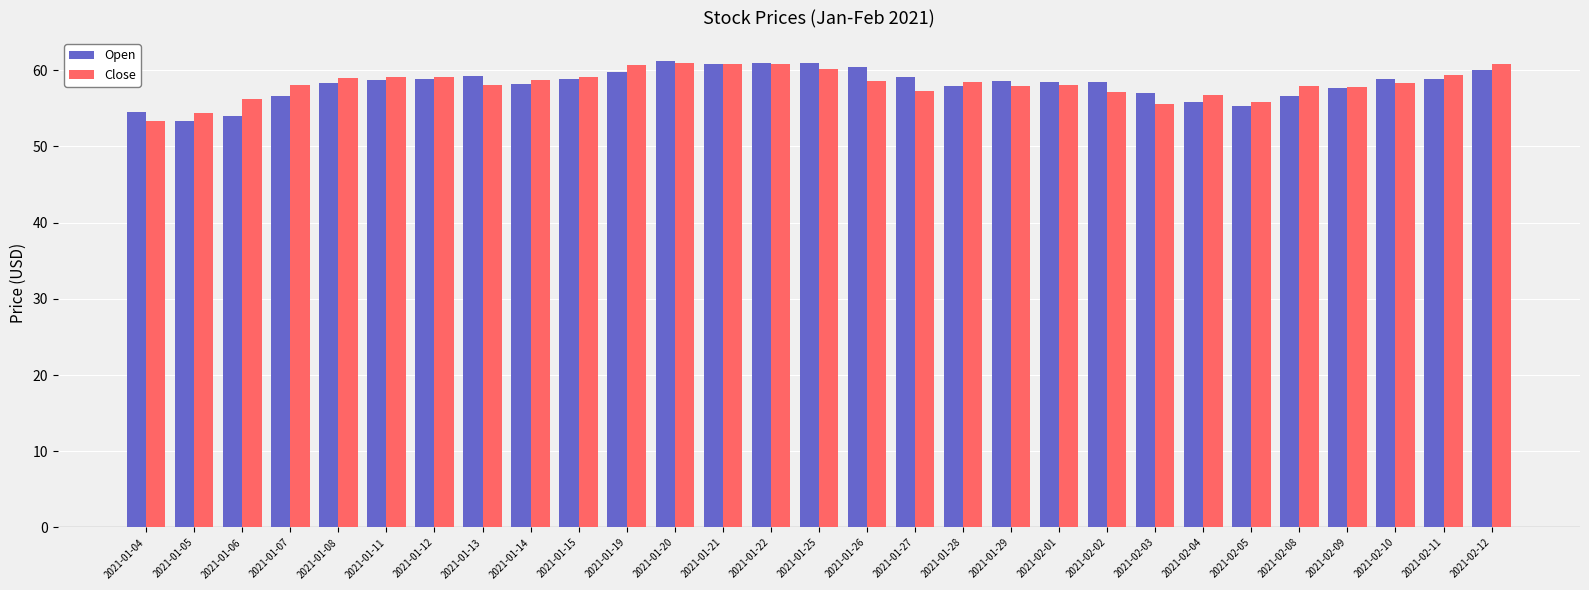

Rank the series at 2021-01-06 from highest to lowest value.

Close, Open